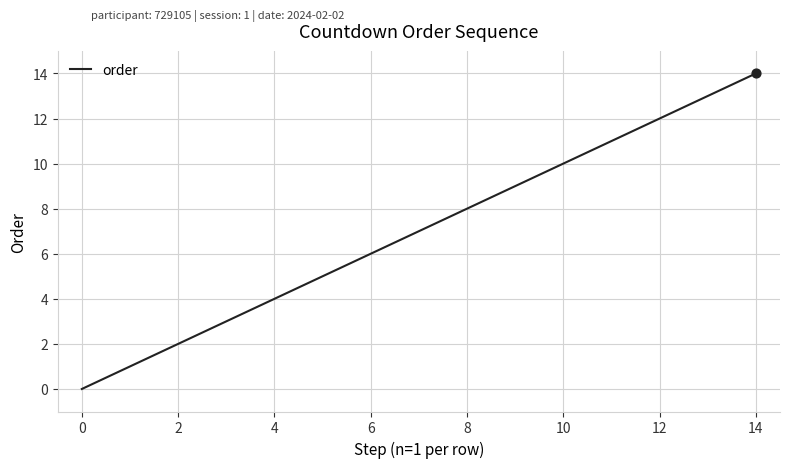

What is the greatest value displayed?

14